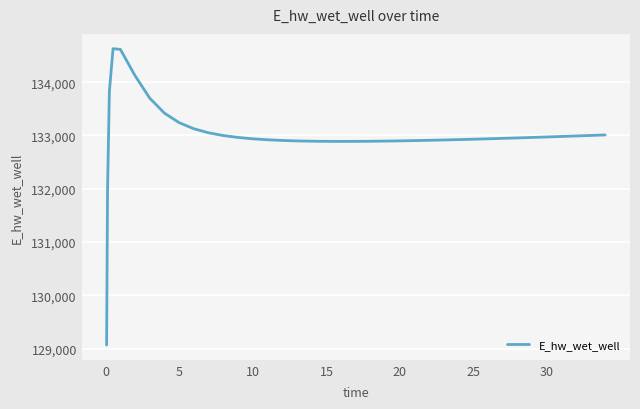

What is the maximum value shown in the chart?

134627.9